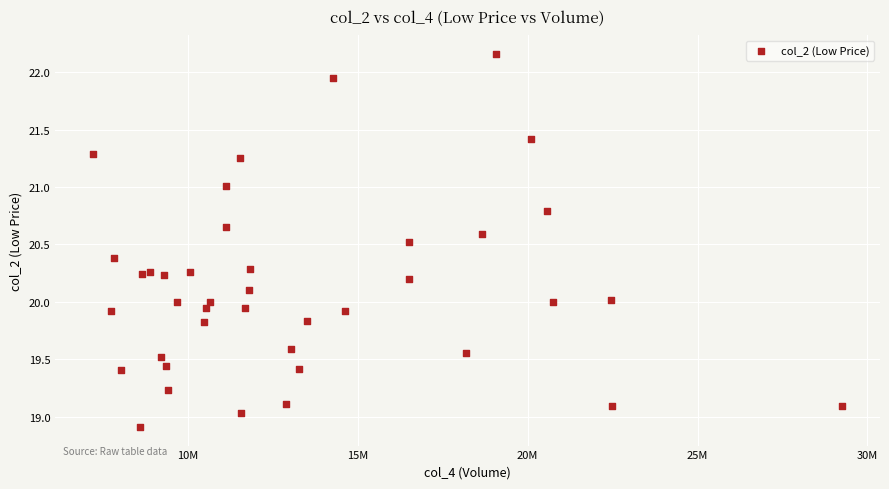

What is the range of X values (max minus min)?

22065428.0